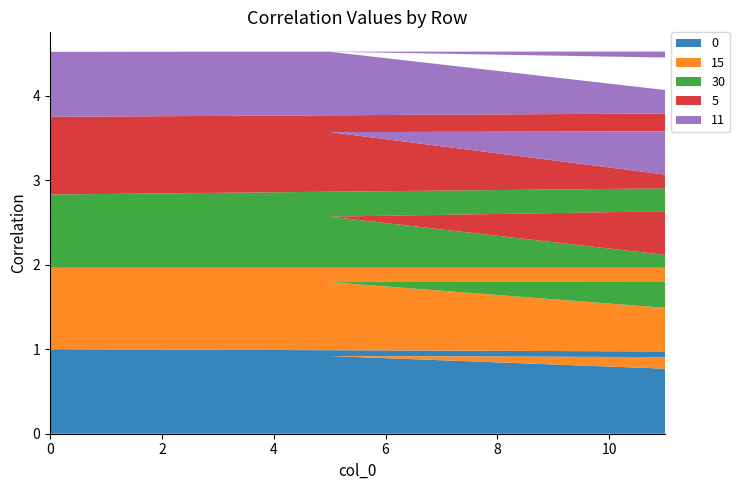

Reading left to right, what are all the values shown in this chart?

0: 0=1.0	15=1.0	30=0.9	5=0.9	11=0.8
15: 0=1.0	15=1.0	30=1.0	5=0.9	11=0.7
30: 0=0.9	15=1.0	30=1.0	5=0.8	11=0.6
5: 0=0.9	15=0.9	30=0.8	5=1.0	11=1.0
11: 0=0.8	15=0.7	30=0.6	5=1.0	11=1.0